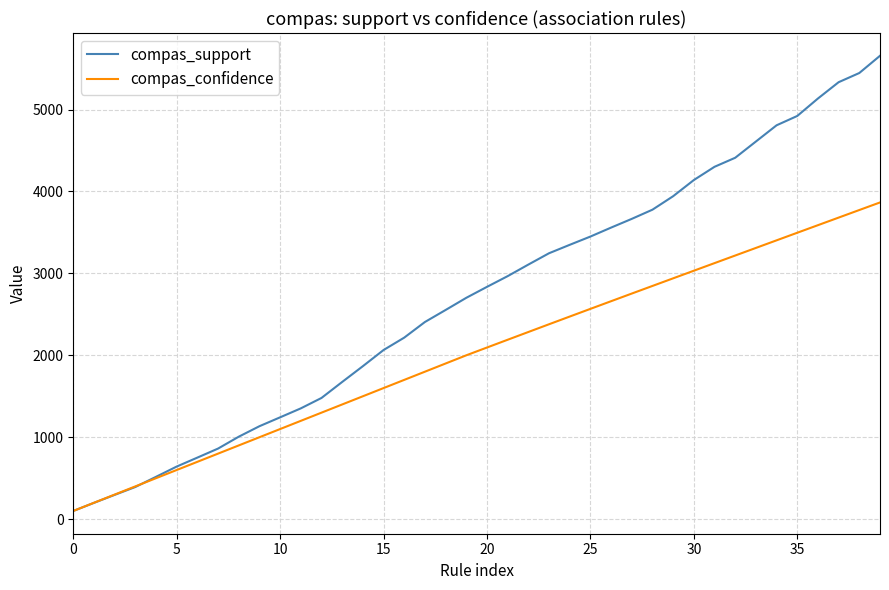

List the series in order of their overall mean, highest first.

compas_support, compas_confidence